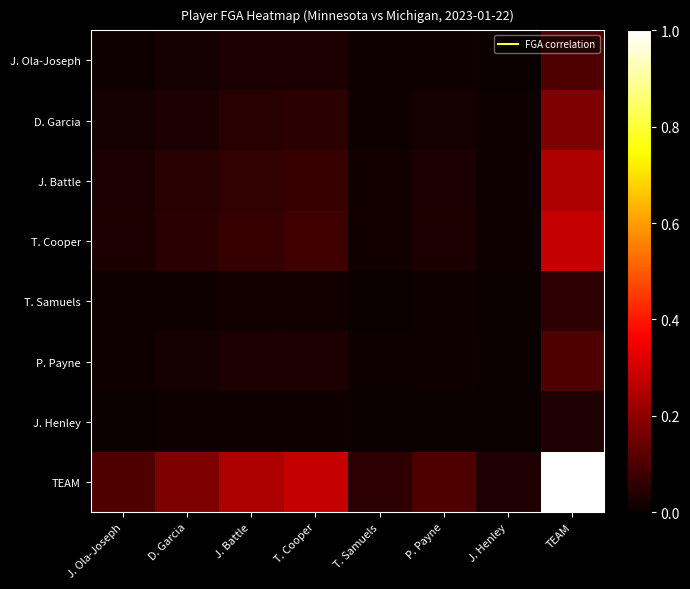

Reading left to right, what are all the values shown in this chart?

J. Ola-Joseph: J. Ola-Joseph=0.0	D. Garcia=0.0	J. Battle=0.0	T. Cooper=0.0	T. Samuels=0.0	P. Payne=0.0	J. Henley=0.0	TEAM=0.1
D. Garcia: J. Ola-Joseph=0.0	D. Garcia=0.0	J. Battle=0.0	T. Cooper=0.0	T. Samuels=0.0	P. Payne=0.0	J. Henley=0.0	TEAM=0.2
J. Battle: J. Ola-Joseph=0.0	D. Garcia=0.0	J. Battle=0.1	T. Cooper=0.1	T. Samuels=0.0	P. Payne=0.0	J. Henley=0.0	TEAM=0.2
T. Cooper: J. Ola-Joseph=0.0	D. Garcia=0.0	J. Battle=0.1	T. Cooper=0.1	T. Samuels=0.0	P. Payne=0.0	J. Henley=0.0	TEAM=0.3
T. Samuels: J. Ola-Joseph=0.0	D. Garcia=0.0	J. Battle=0.0	T. Cooper=0.0	T. Samuels=0.0	P. Payne=0.0	J. Henley=0.0	TEAM=0.1
P. Payne: J. Ola-Joseph=0.0	D. Garcia=0.0	J. Battle=0.0	T. Cooper=0.0	T. Samuels=0.0	P. Payne=0.0	J. Henley=0.0	TEAM=0.1
J. Henley: J. Ola-Joseph=0.0	D. Garcia=0.0	J. Battle=0.0	T. Cooper=0.0	T. Samuels=0.0	P. Payne=0.0	J. Henley=0.0	TEAM=0.0
TEAM: J. Ola-Joseph=0.1	D. Garcia=0.2	J. Battle=0.2	T. Cooper=0.3	T. Samuels=0.1	P. Payne=0.1	J. Henley=0.0	TEAM=1.0